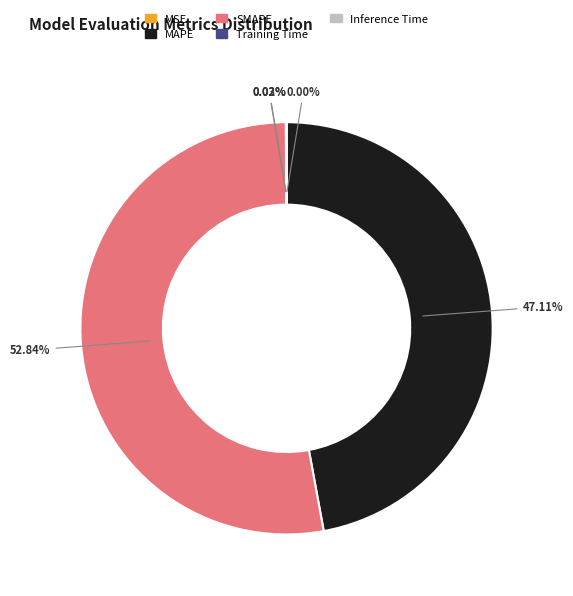

Does SMAPE account for over 50% of the chart?

Yes